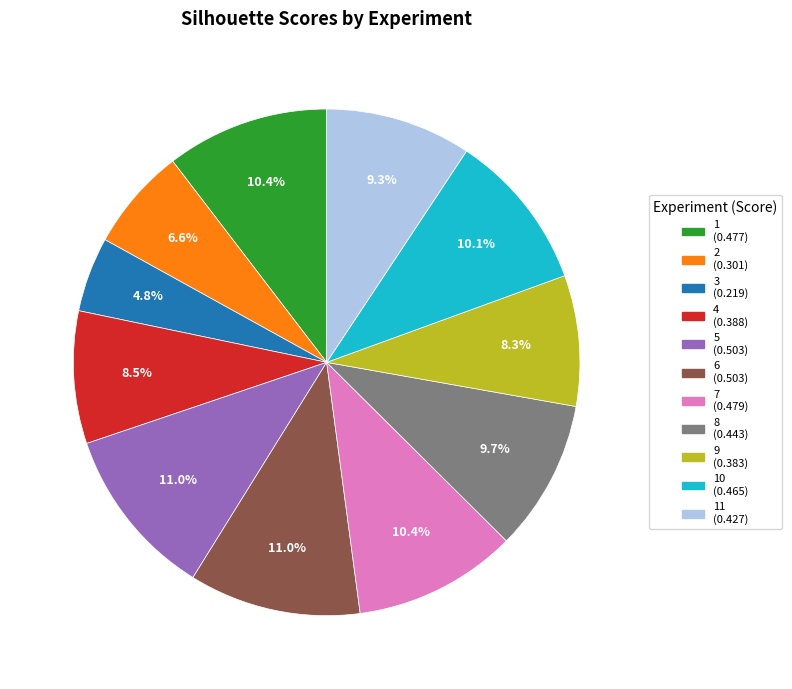

Count the number of slices in the pie.

11